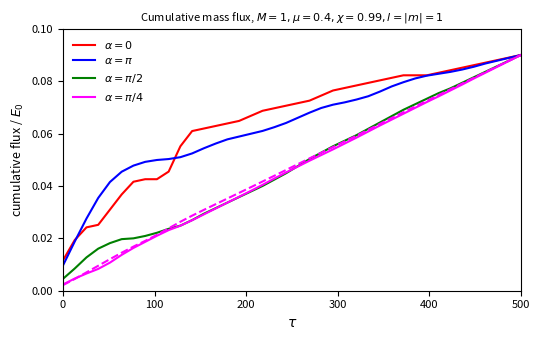

Which series has the widest spread of values?

$\alpha = \pi/4$